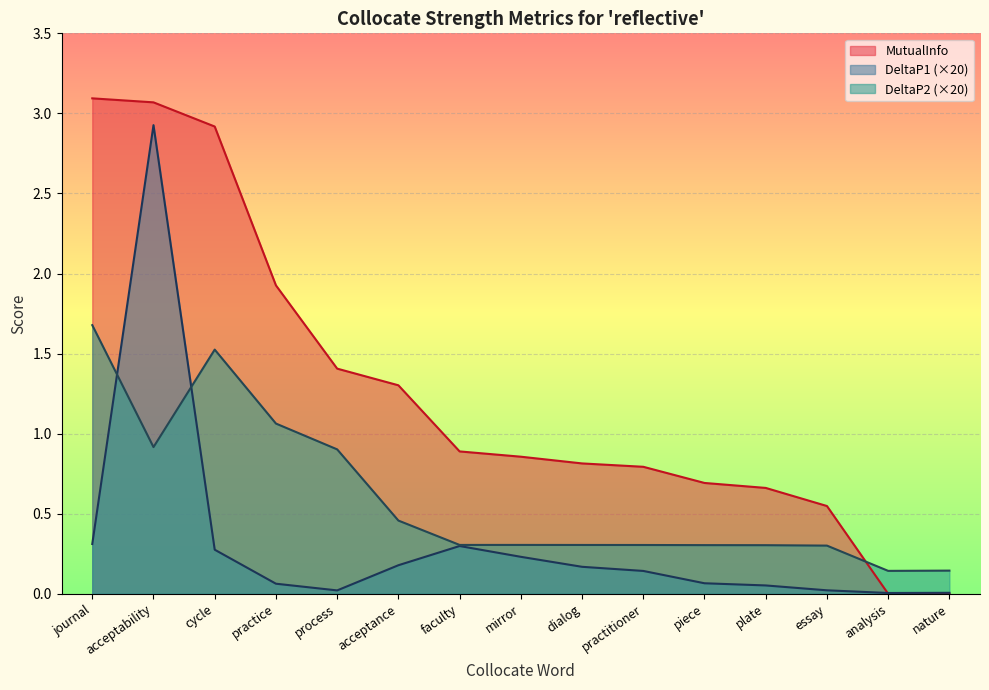

Which series has the largest range (max minus min)?

MutualInfo